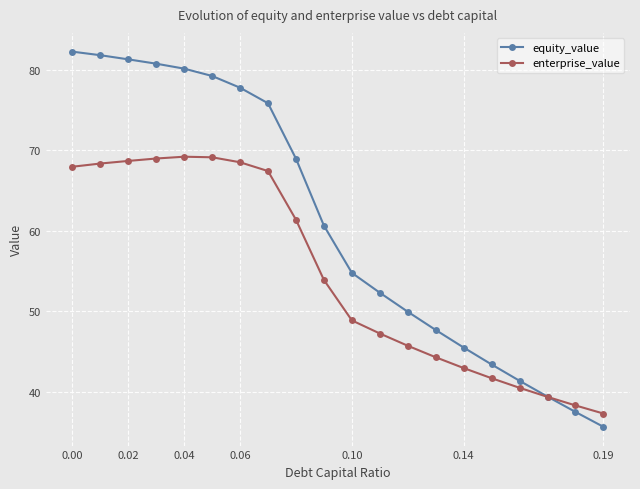

True or false: equity_value has more than 1 interior local peaks.

False